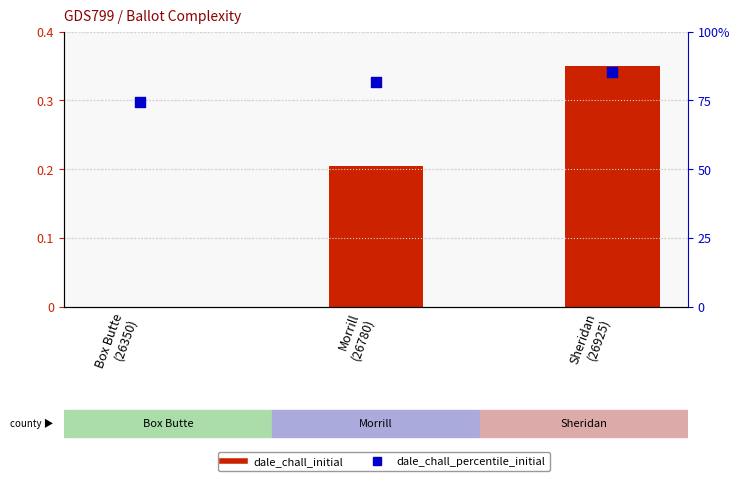

Which series has the widest spread of Y values?

dale_chall_percentile_initial